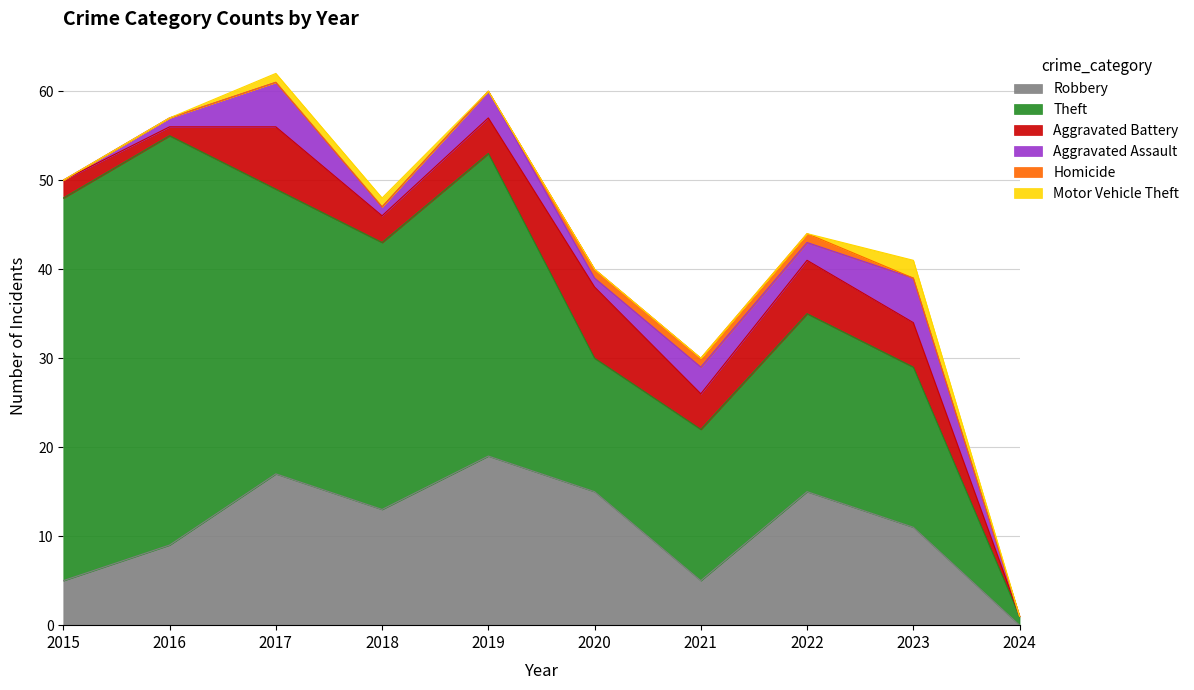

Reading right to left, list all the values displayed in this chart.

Robbery: 2024=0	2023=11	2022=15	2021=5	2020=15	2019=19	2018=13	2017=17	2016=9	2015=5
Theft: 2024=1	2023=18	2022=20	2021=17	2020=15	2019=34	2018=30	2017=32	2016=46	2015=43
Aggravated Battery: 2024=0	2023=5	2022=6	2021=4	2020=8	2019=4	2018=3	2017=7	2016=1	2015=2
Aggravated Assault: 2024=0	2023=5	2022=2	2021=3	2020=1	2019=3	2018=1	2017=5	2016=1	2015=0
Homicide: 2024=0	2023=0	2022=1	2021=1	2020=1	2019=0	2018=0	2017=0	2016=0	2015=0
Motor Vehicle Theft: 2024=0	2023=2	2022=0	2021=0	2020=0	2019=0	2018=1	2017=1	2016=0	2015=0